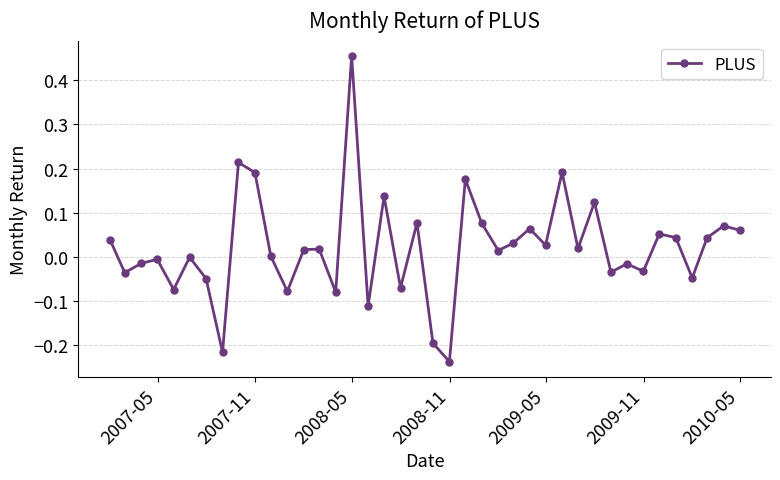

What is the sum of all values?

0.8